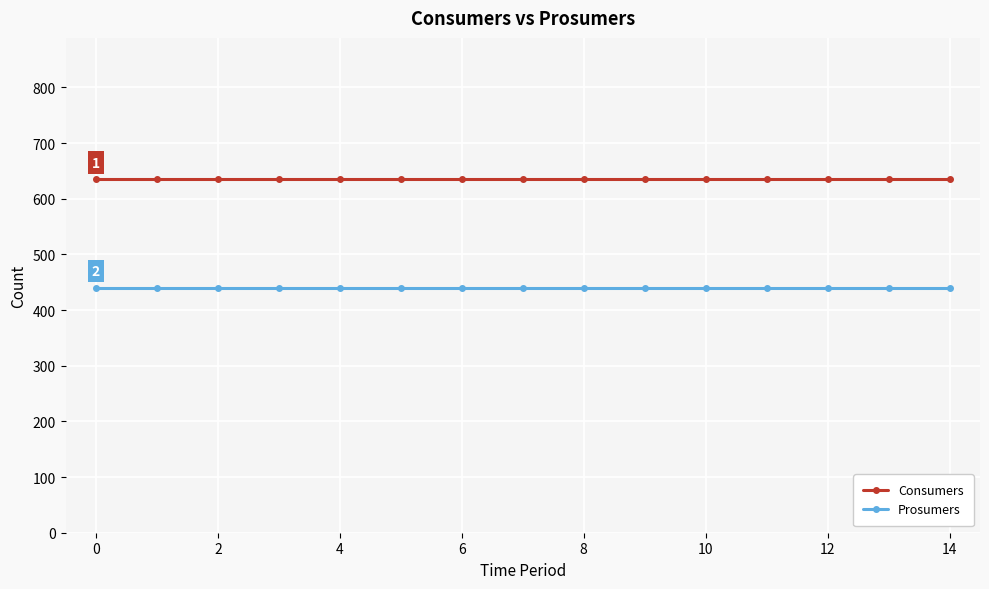

What is the sum of all Prosumers values?

6600